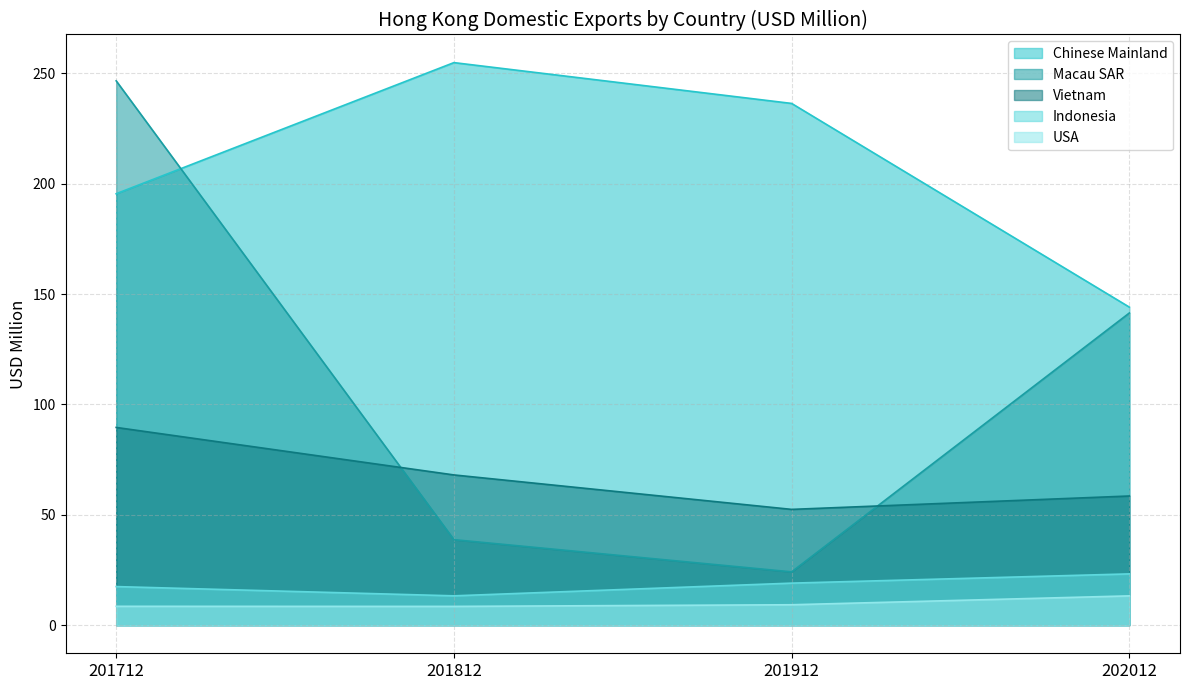

Which series has the largest range (max minus min)?

Macau SAR